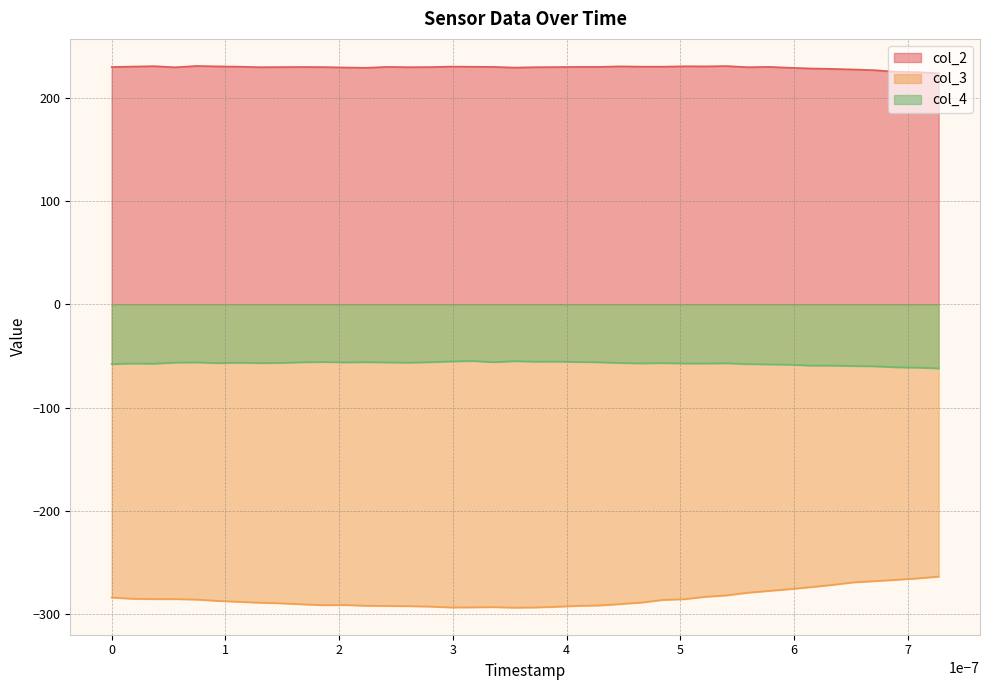

True or false: col_2 and col_3 cross at least once.

False